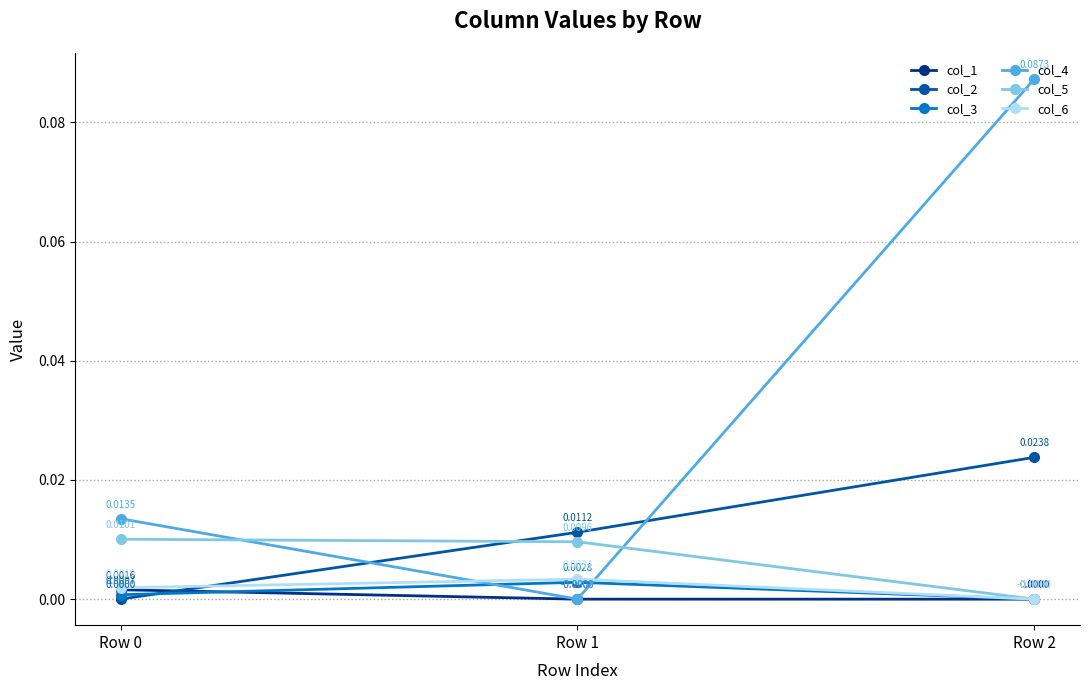

Between Row 0 and Row 2, which series saw the biggest shift?

col_4